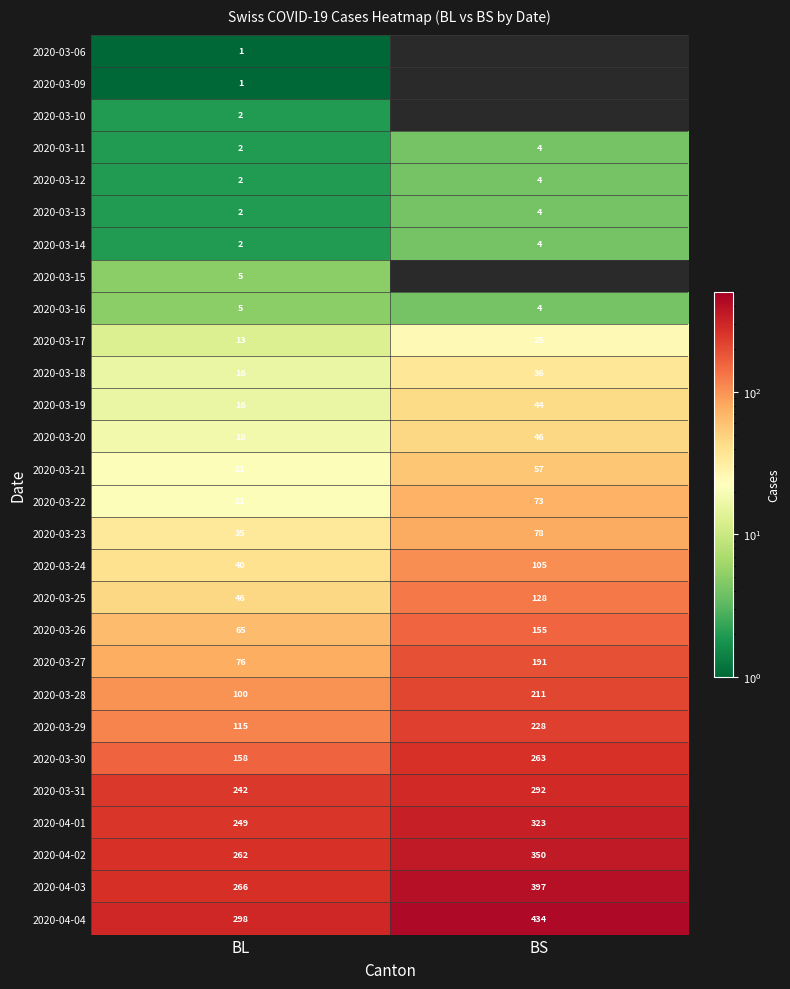

List the labels in order of 2020-03-11 value, smallest first.

BL, BS